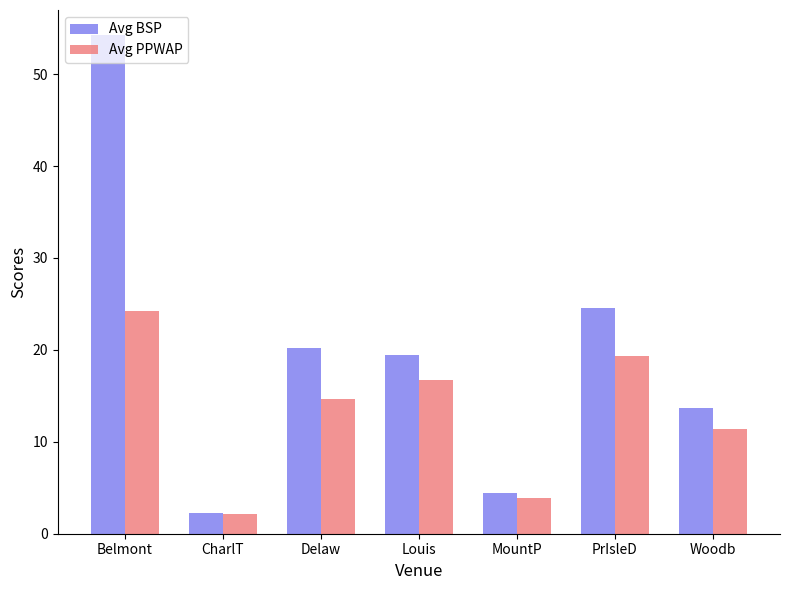

What is the smallest value displayed?

2.2